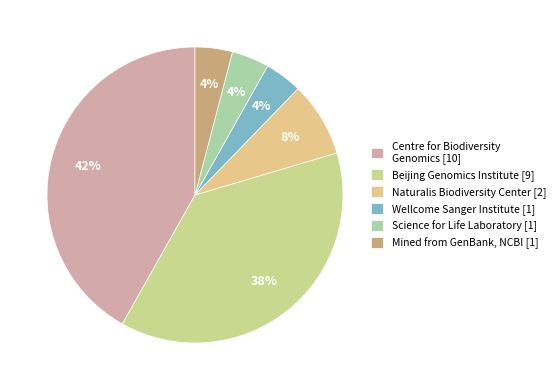

How many slices are in this pie chart?

6